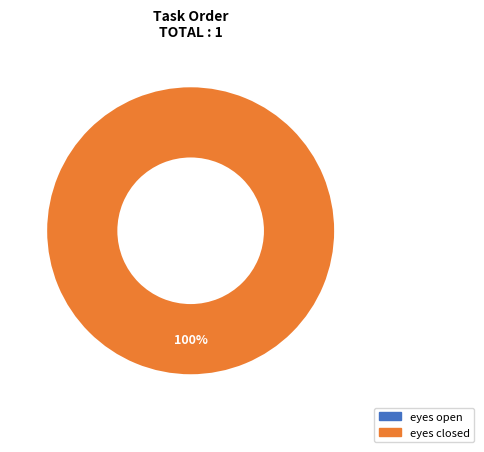

Which slice is the smallest?

eyes open